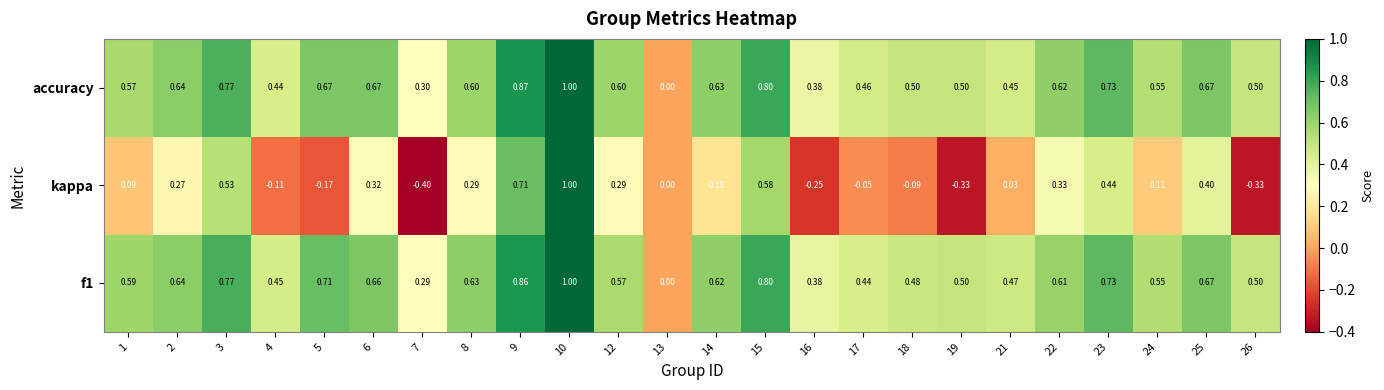

Between 3 and 23, which series saw the biggest shift?

kappa